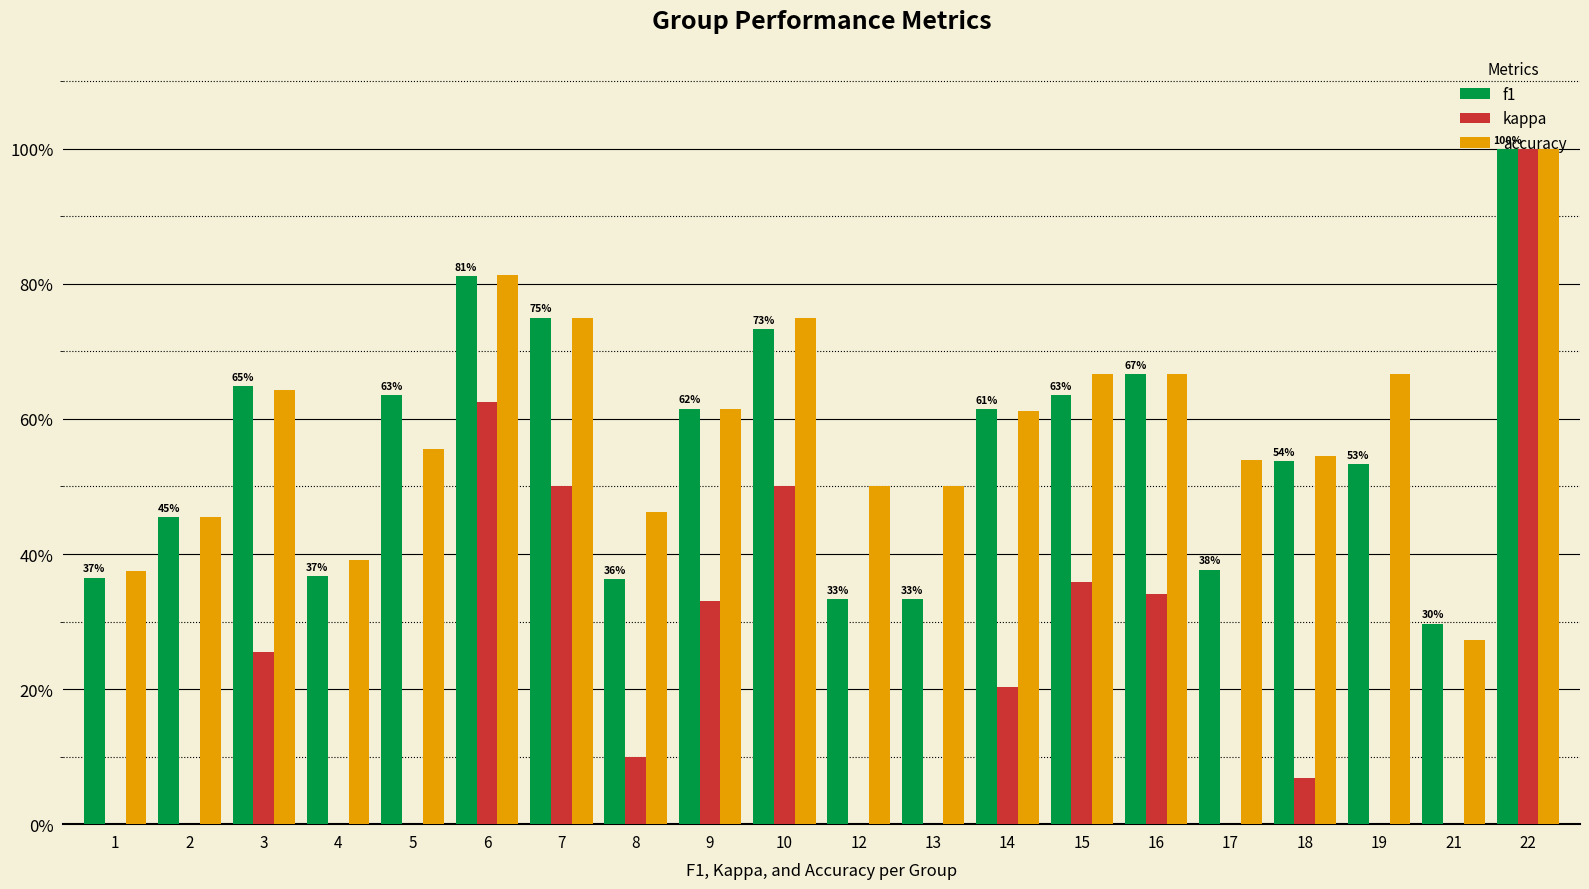

At which label is accuracy closest to 0?

21